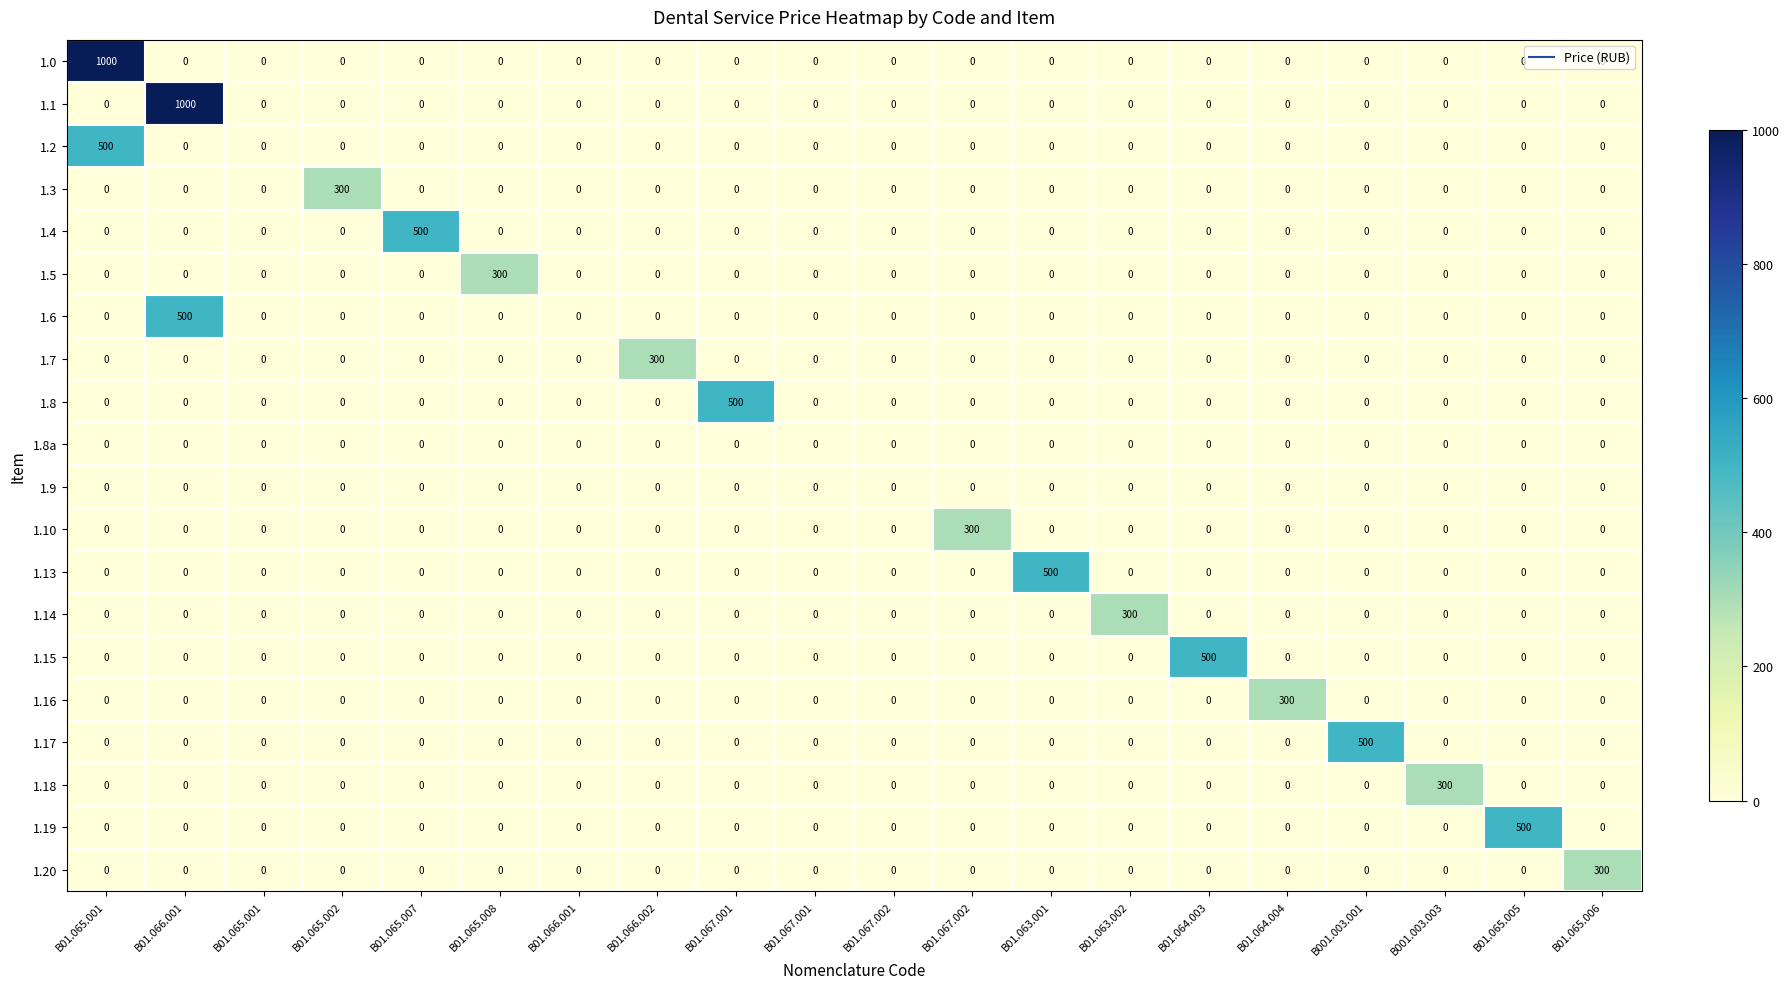

How many distinct data groups are displayed?

20